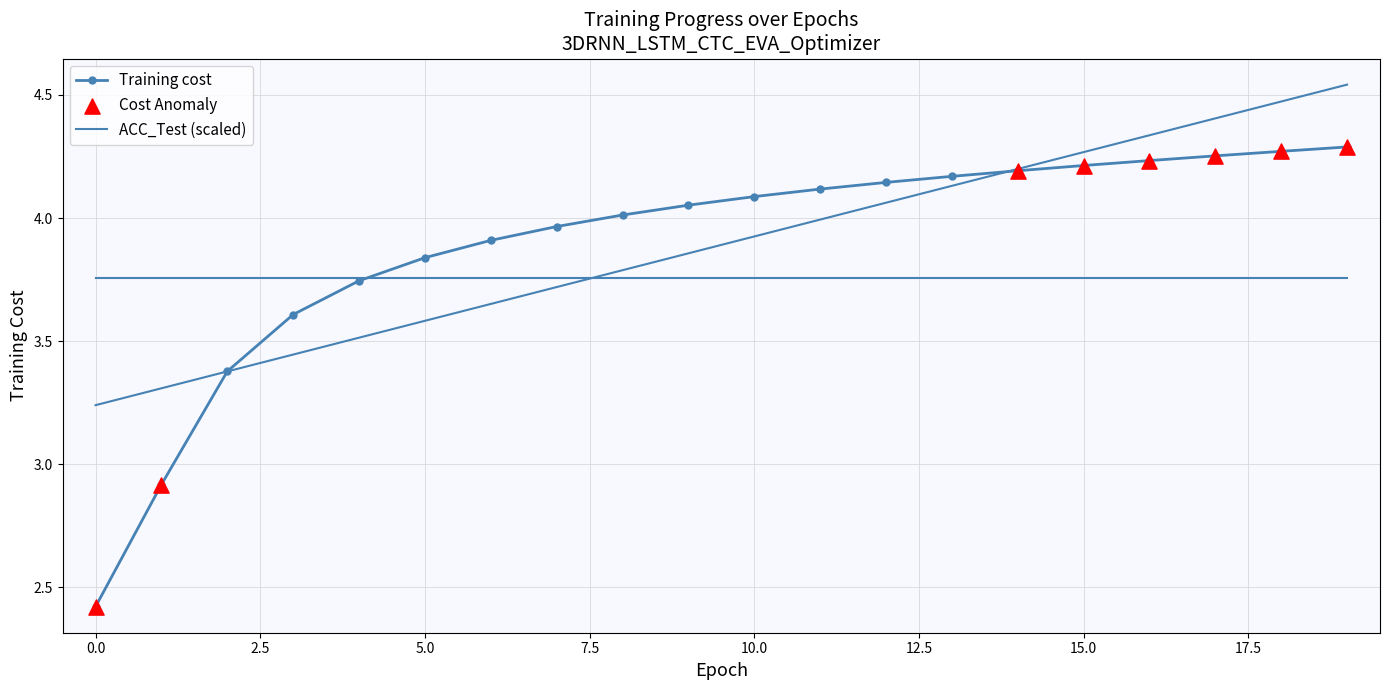

Approximately how many times larger is the value at 10 compared to 13?

1.0